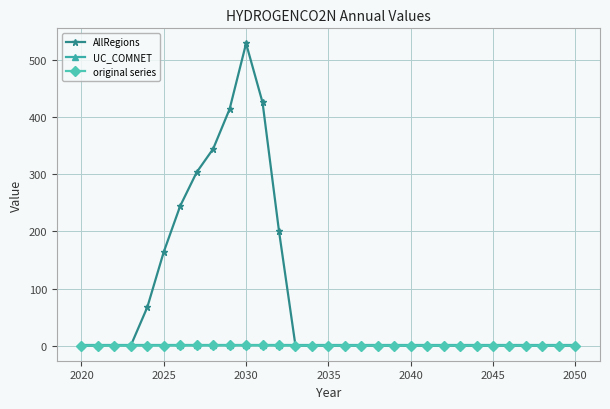

True or false: original series has more than 1 interior local peaks.

True